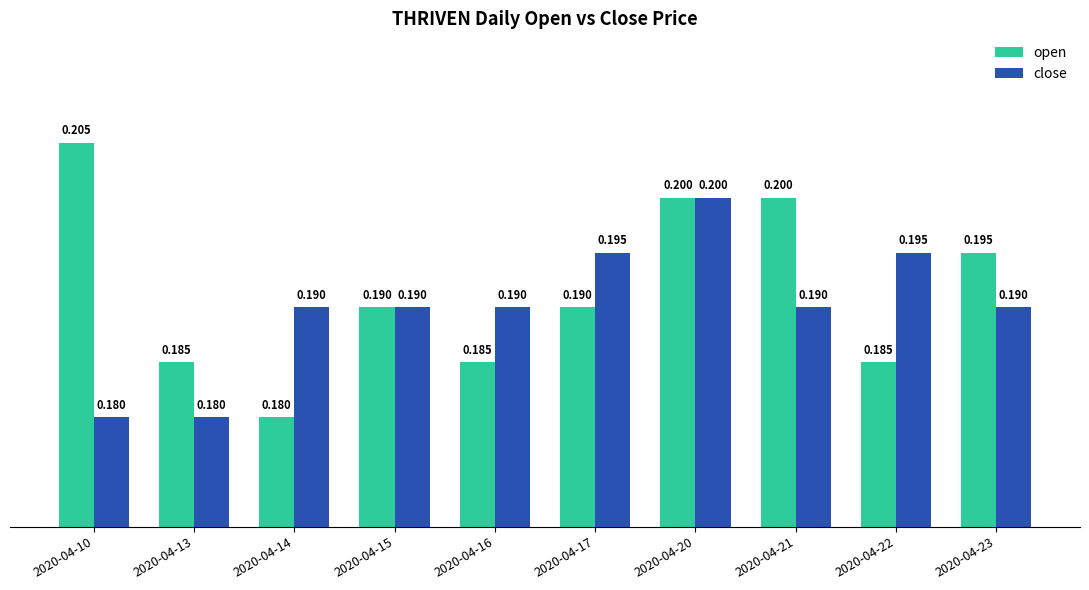

Reading left to right, extract all data points from this chart.

open: 0.2	0.2	0.2	0.2	0.2	0.2	0.2	0.2	0.2	0.2
close: 0.2	0.2	0.2	0.2	0.2	0.2	0.2	0.2	0.2	0.2